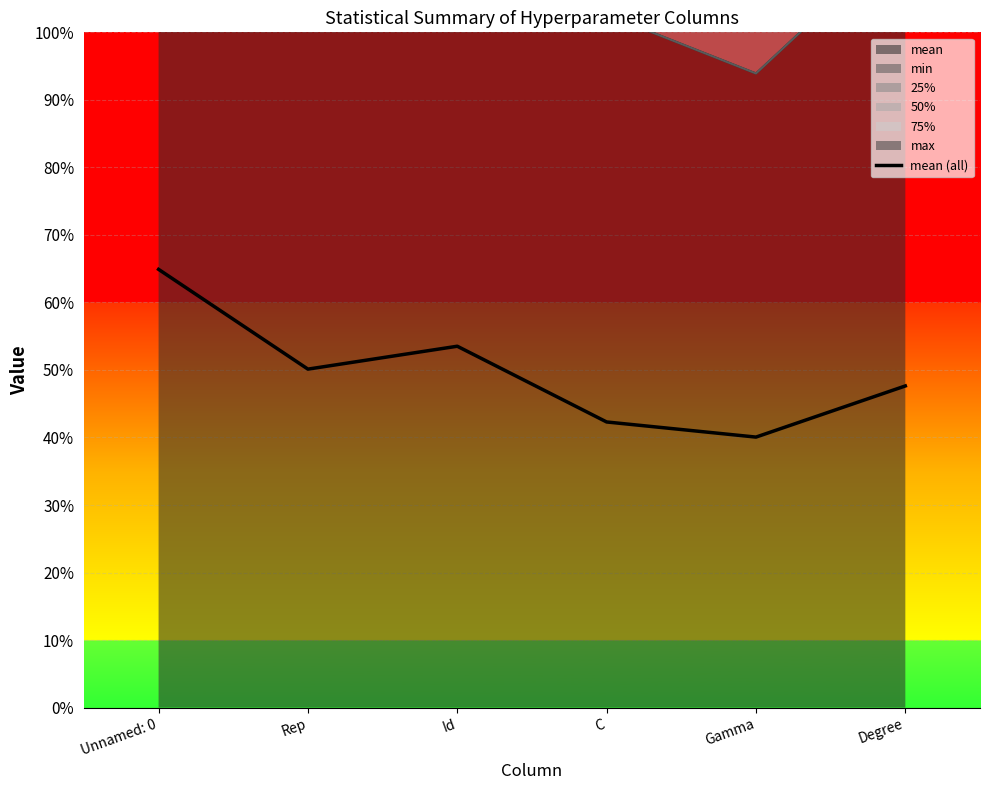

How many lines are shown in the chart?

1